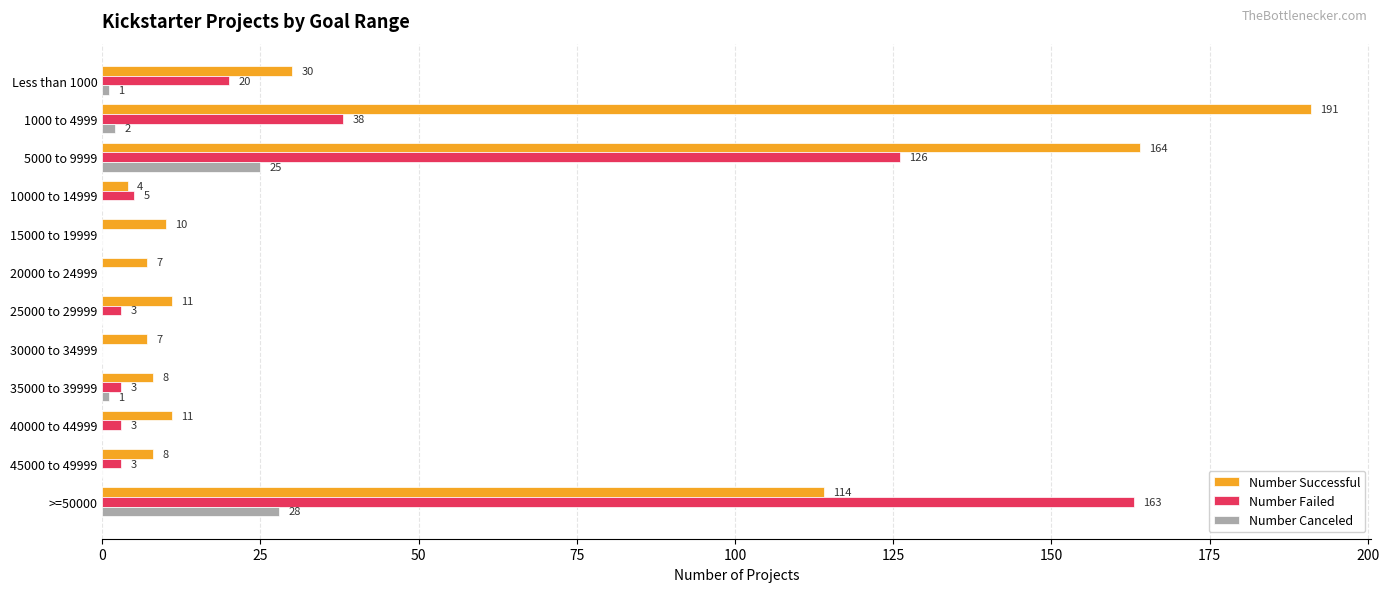

What is the sum of all Number Successful values?

565